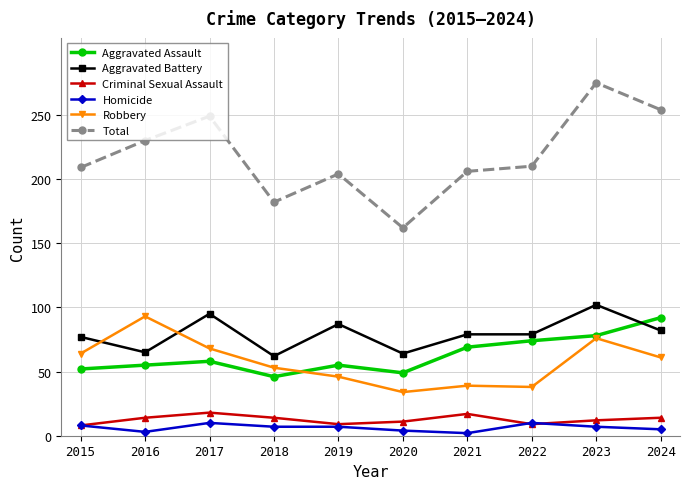

What is the value of the Aggravated Battery point at the 9th from the left?

102